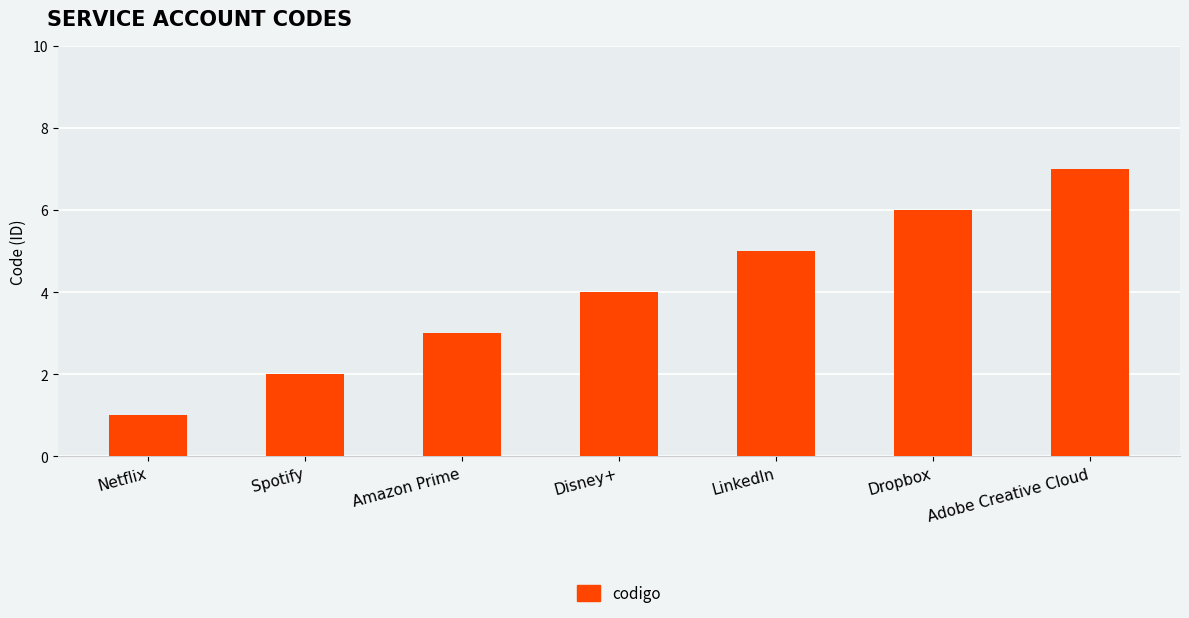

Reading left to right, list all the values displayed in this chart.

Netflix=1	Spotify=2	Amazon Prime=3	Disney+=4	LinkedIn=5	Dropbox=6	Adobe Creative Cloud=7